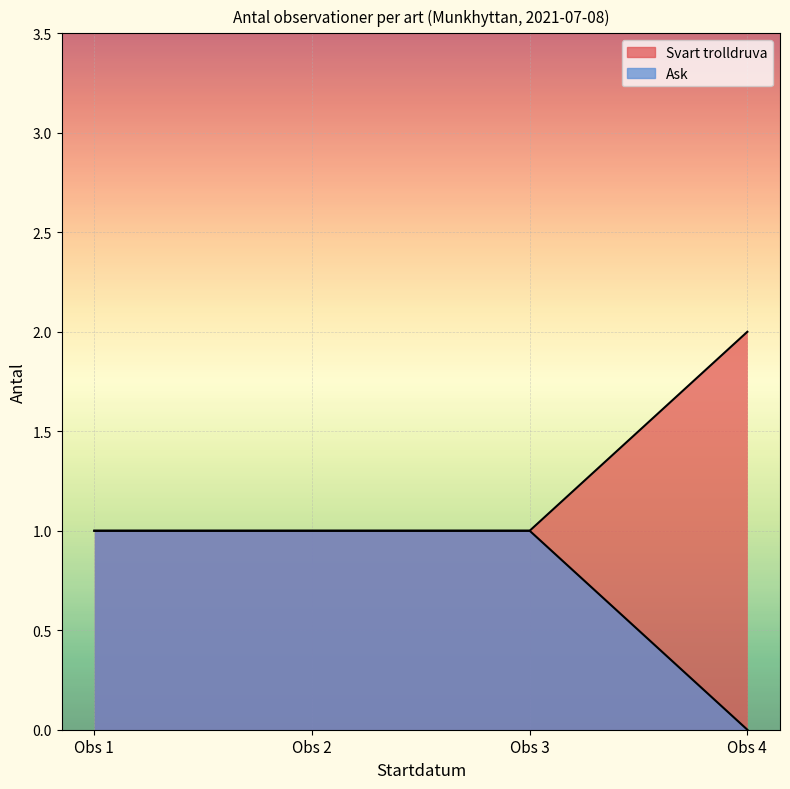

At which label is the value closest to 1?

Obs 1